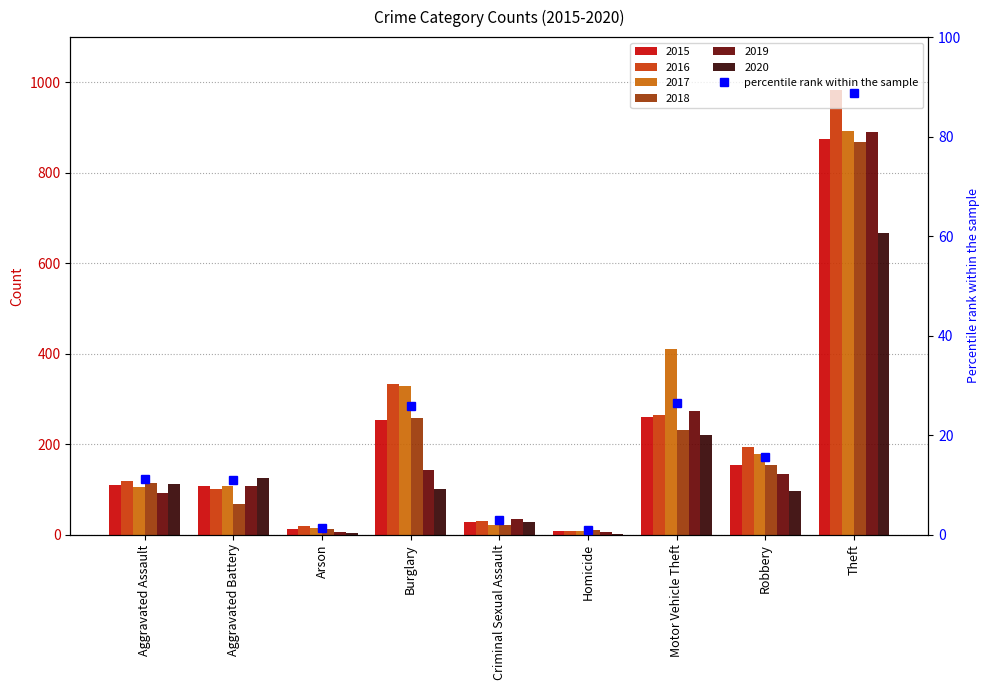

True or false: the data shows 2.8 at Criminal Sexual Assault.

True